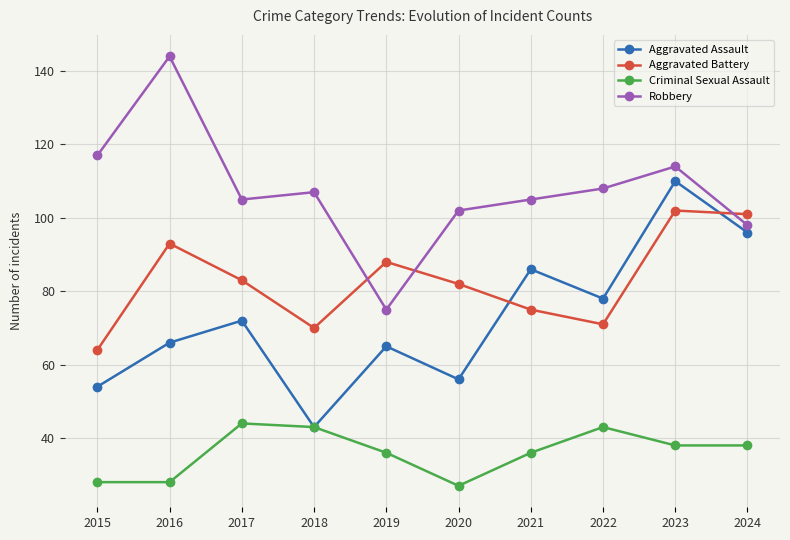

Reading right to left, transcribe all the data shown in this chart.

Aggravated Assault: 2024=96	2023=110	2022=78	2021=86	2020=56	2019=65	2018=43	2017=72	2016=66	2015=54
Aggravated Battery: 2024=101	2023=102	2022=71	2021=75	2020=82	2019=88	2018=70	2017=83	2016=93	2015=64
Criminal Sexual Assault: 2024=38	2023=38	2022=43	2021=36	2020=27	2019=36	2018=43	2017=44	2016=28	2015=28
Robbery: 2024=98	2023=114	2022=108	2021=105	2020=102	2019=75	2018=107	2017=105	2016=144	2015=117